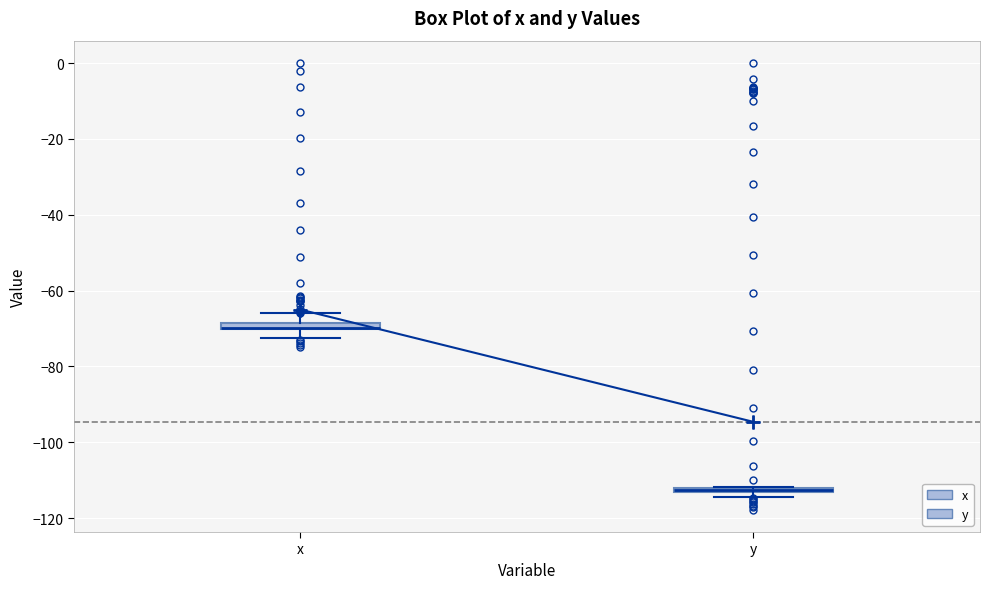

Where is the upper edge of the box for y on the y-axis? The values are not printed on the chart, so give them approximately, as read against the axis.

-112